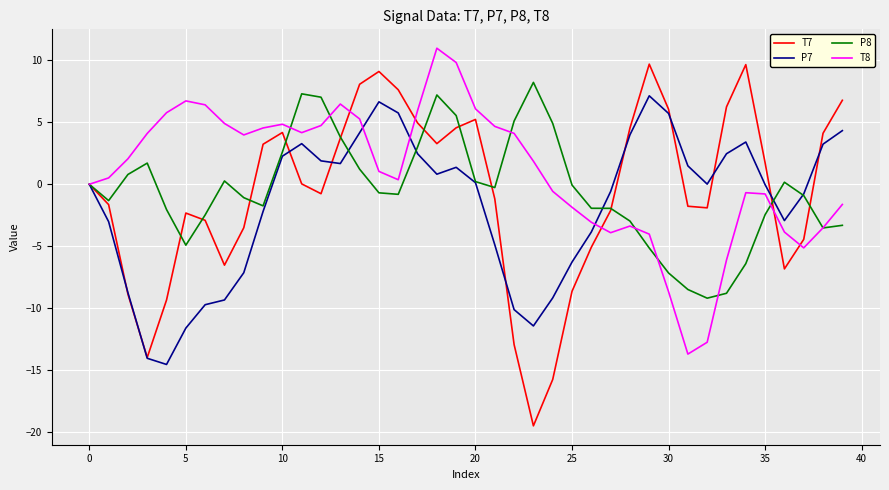

Which series has the widest spread of values?

T7